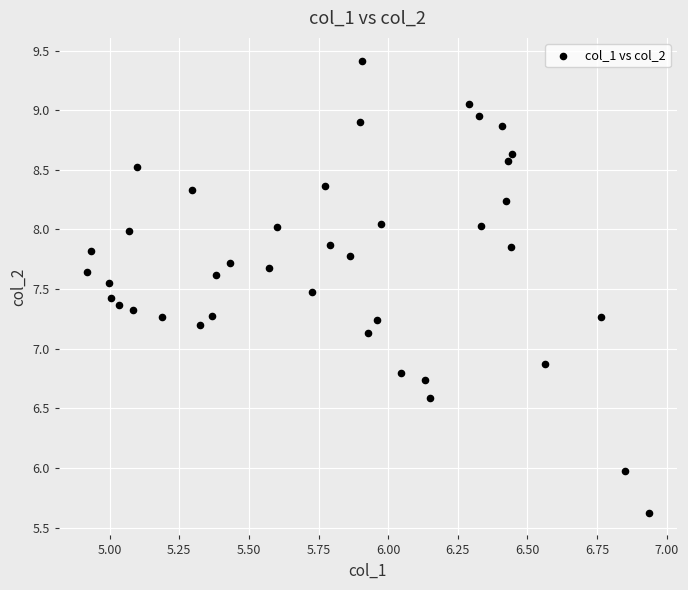

What is the range of X values (max minus min)?

2.0